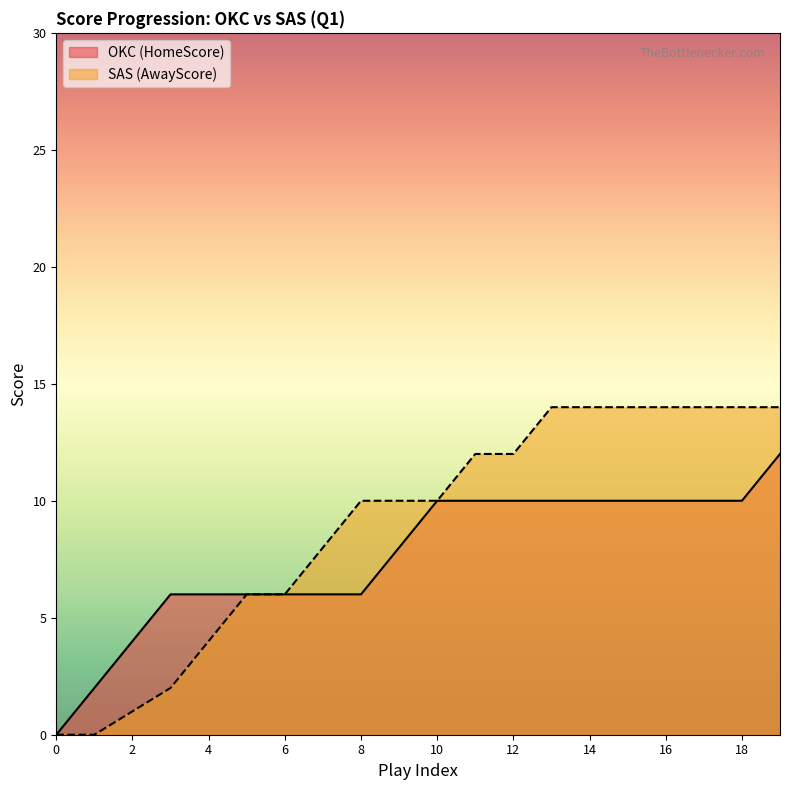

Which label corresponds to the largest value in the chart?

13